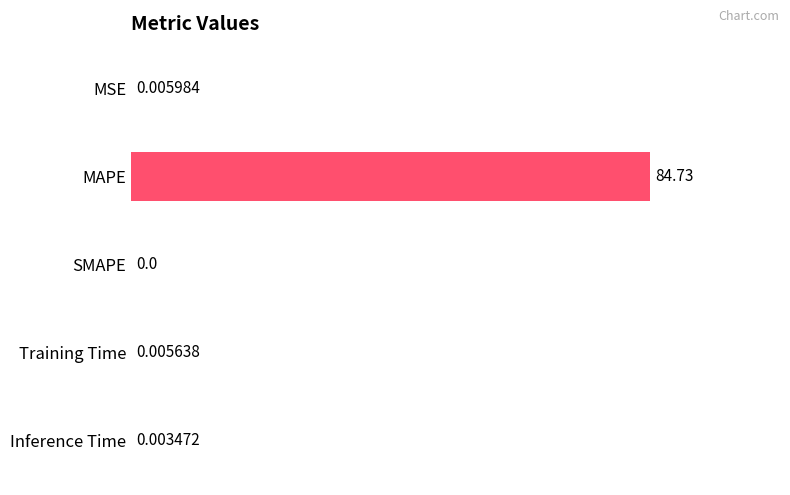

Where is the data nearest to the value 42?

MSE